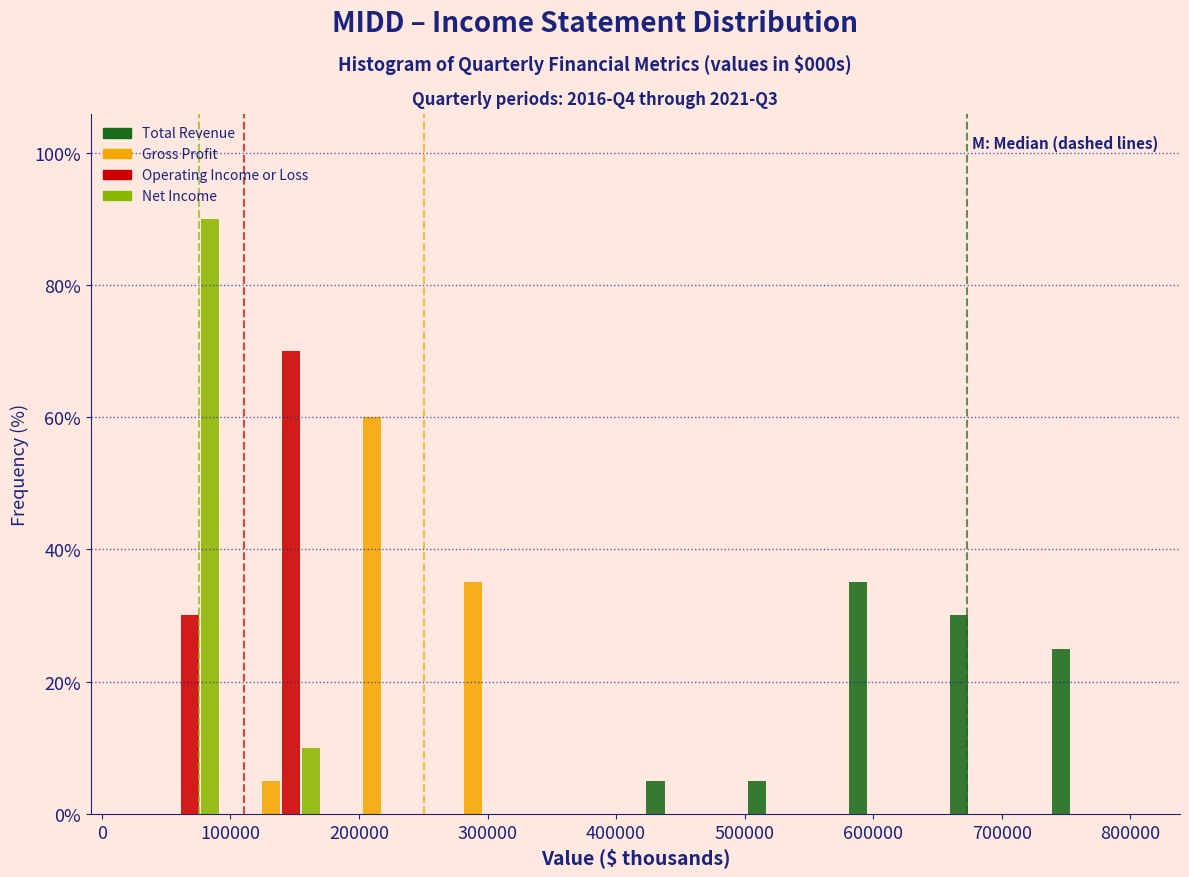

In the Total Revenue series, which range on the x-axis has the tallest bar?

570000 to 650000